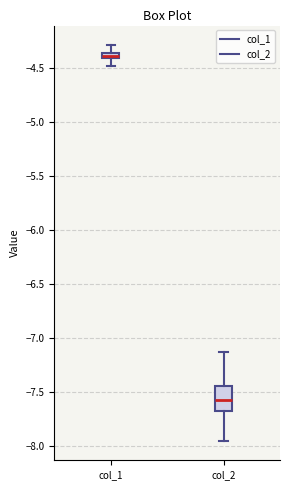

Where is the upper edge of the box for col_1 on the y-axis? The values are not printed on the chart, so give them approximately, as read against the axis.

-4.35